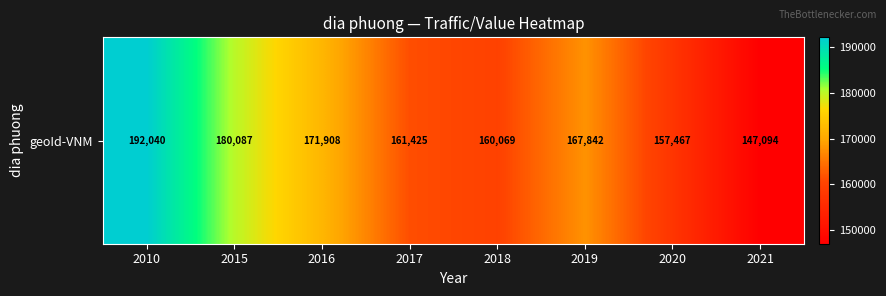

List the labels in order of value, largest first.

2010, 2015, 2016, 2019, 2017, 2018, 2020, 2021